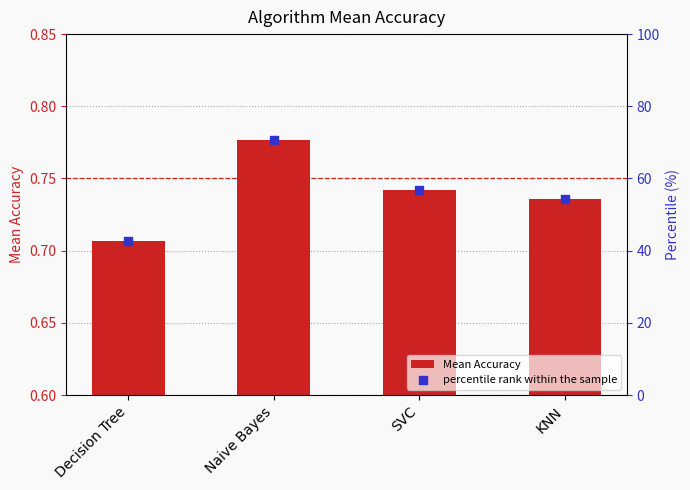

At which category is the sum across all series the highest?

Naive Bayes